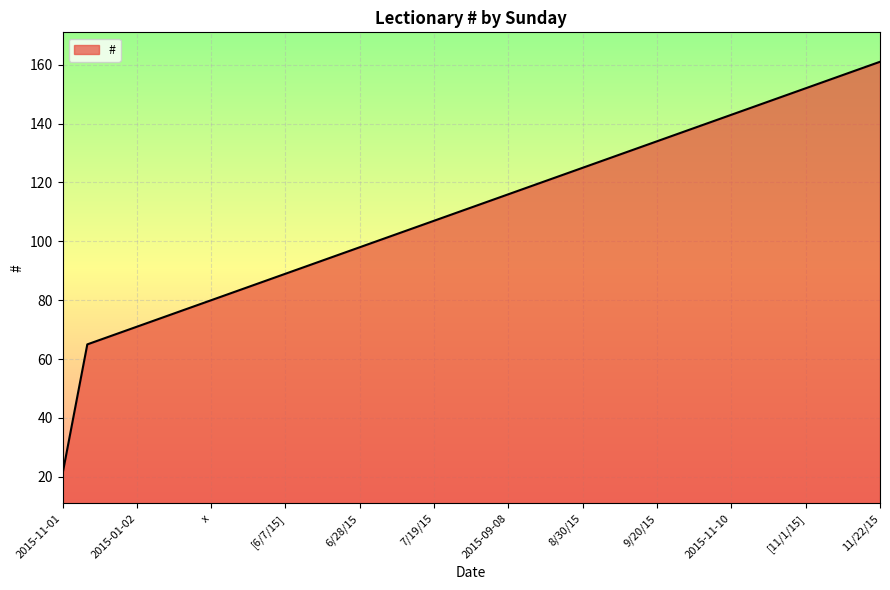

What is the minimum value shown in the chart?

21